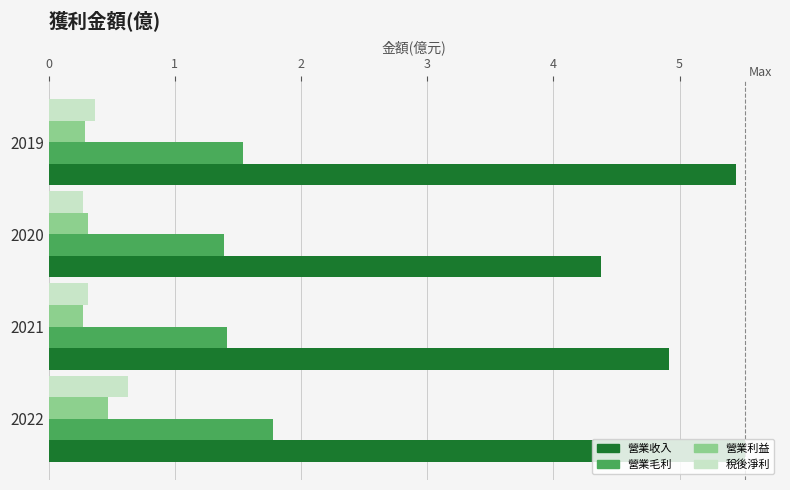

The value of 營業毛利 at 2020 is 0.8. True or false?

False